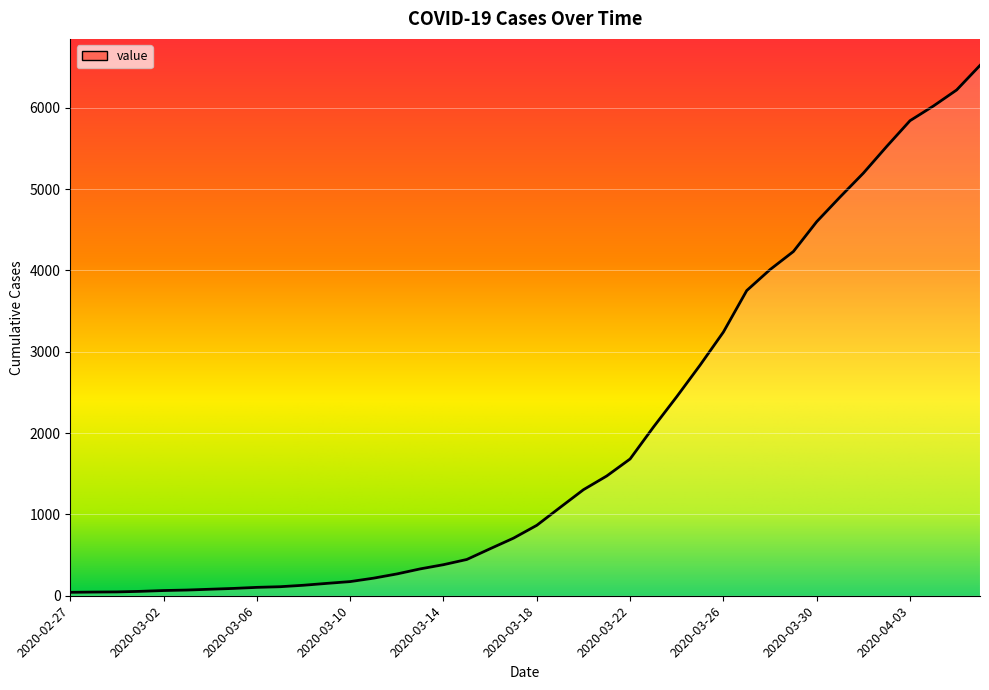

What is the difference between the maximum and minimum values?

6480